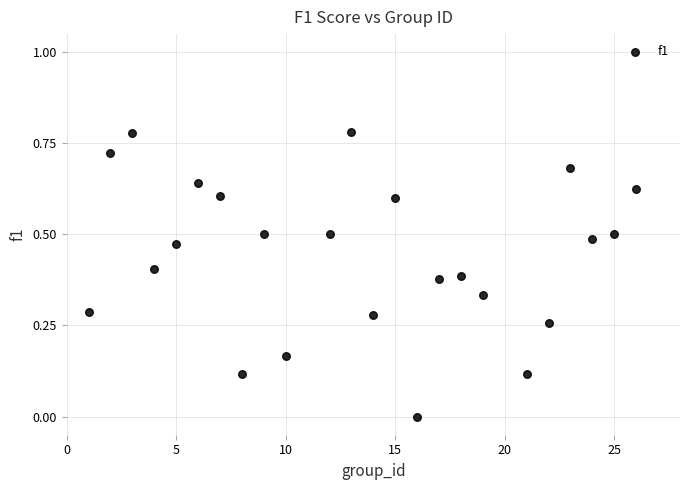

What is the range of X values (max minus min)?

25.0